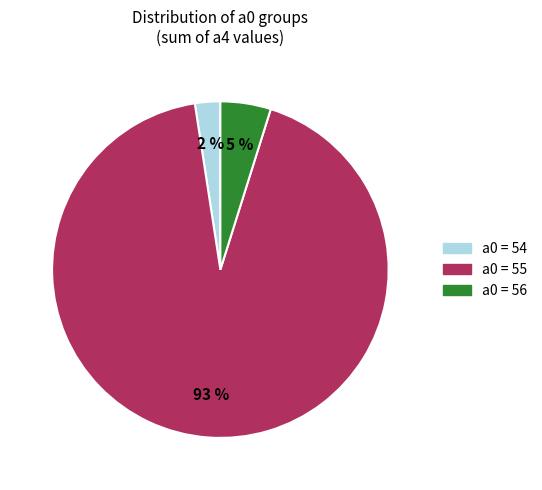

To the nearest percent, what is the combined percentage of a0 = 54 and a0 = 55?

95%